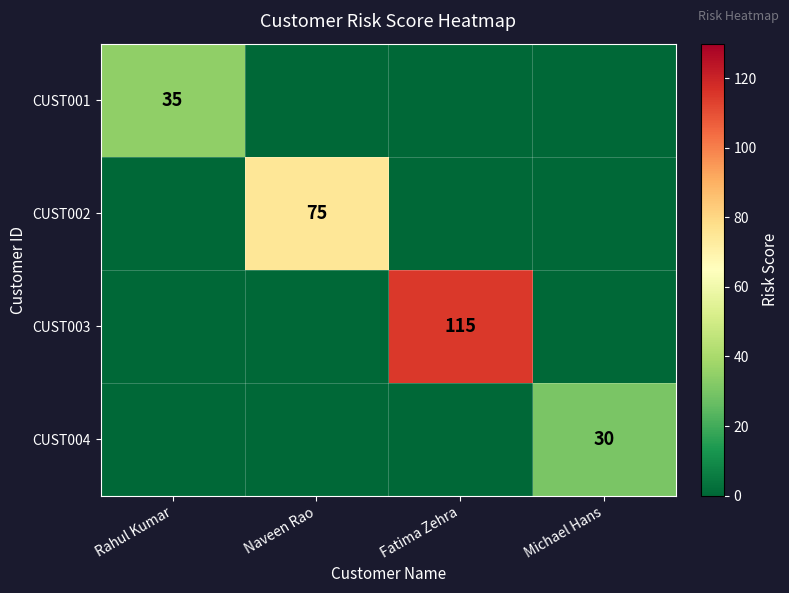

Is it true that CUST002 equals 75 at Naveen Rao?

True